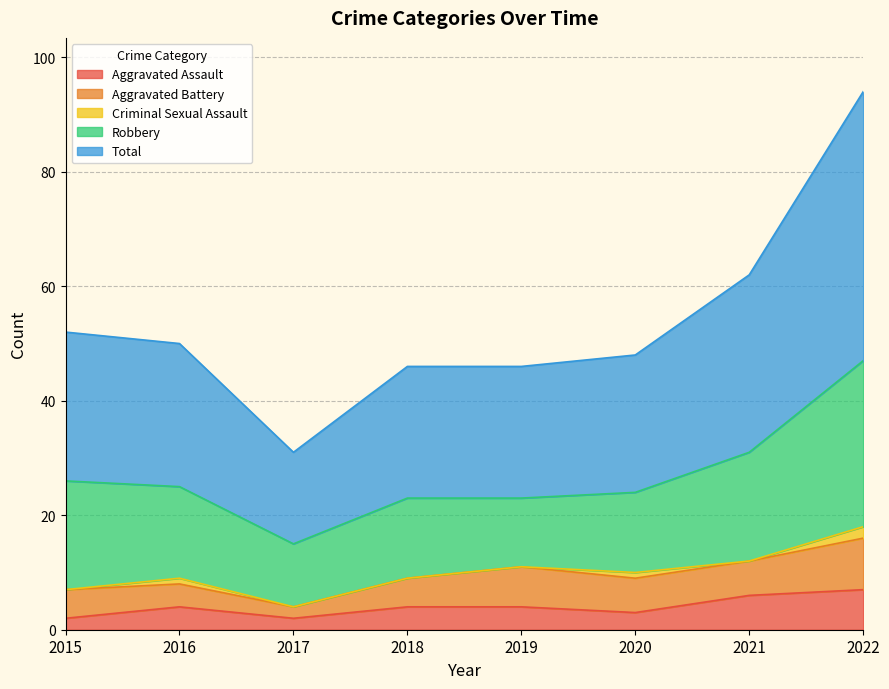

In Robbery, how many points are higher than both neighbors (excluding endpoints)?

1